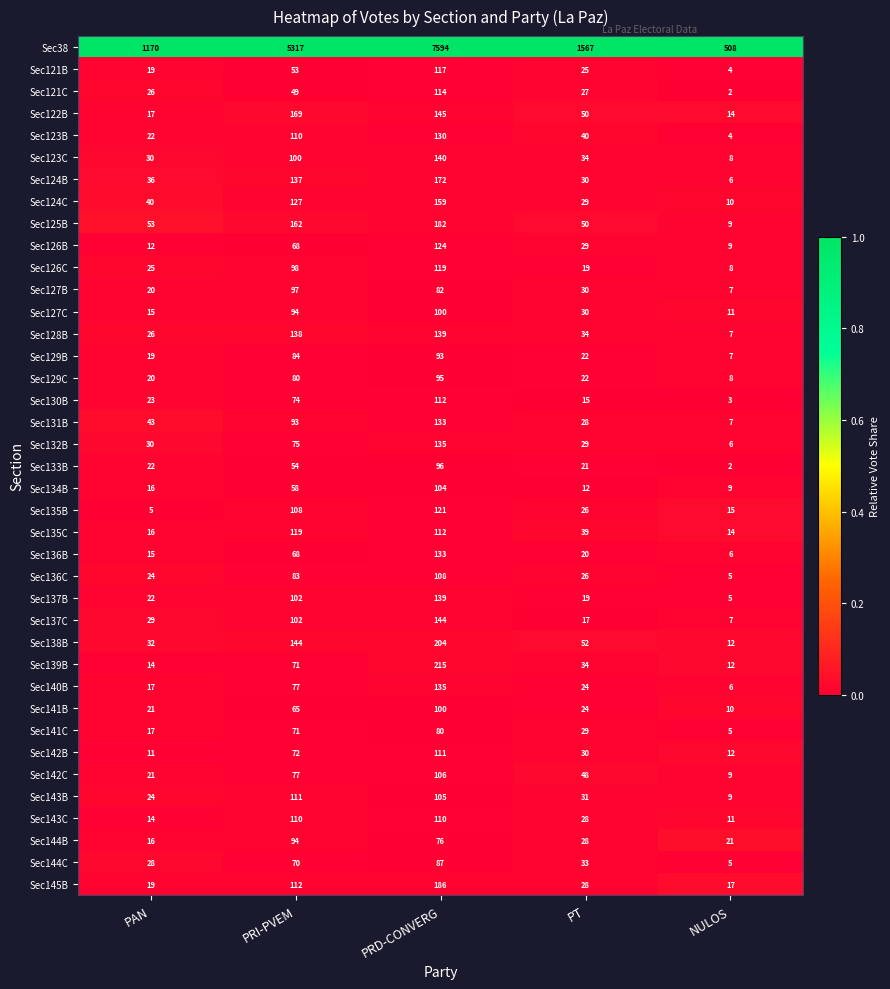

At how many categories does at least one series exceed 810?

4